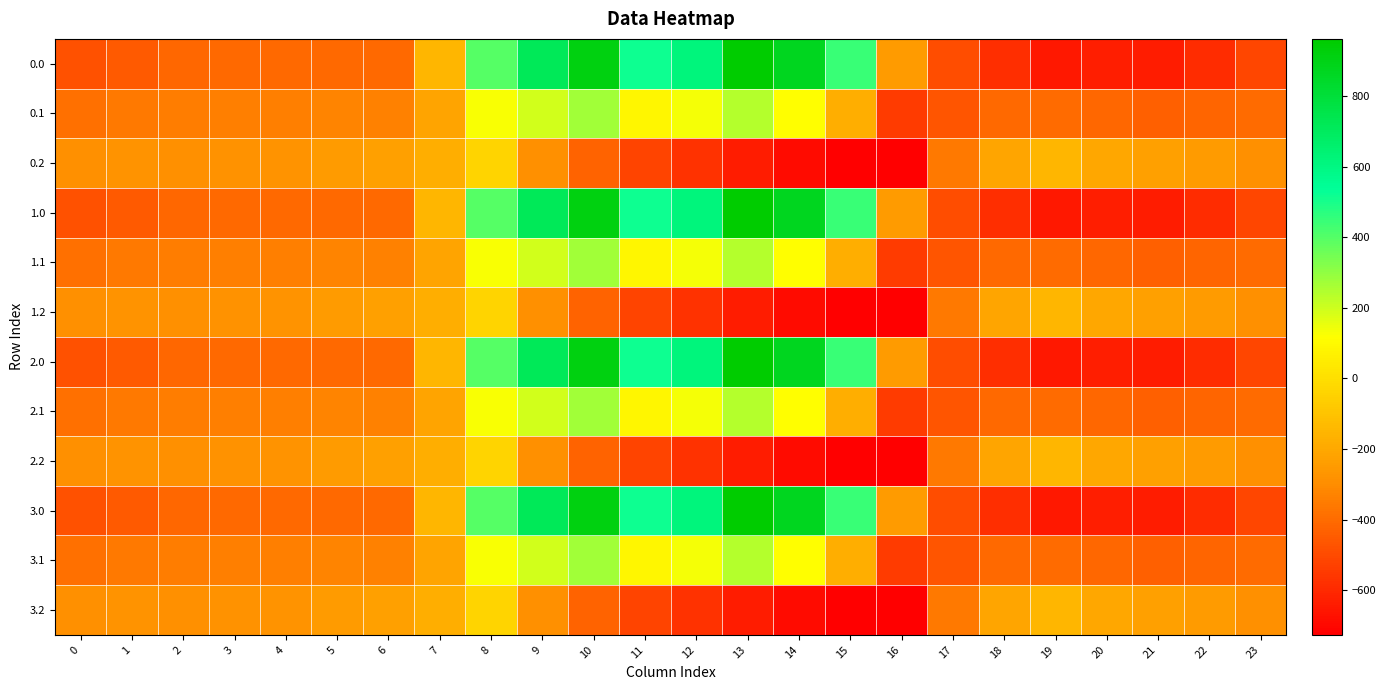

How many series are shown in this chart?

12